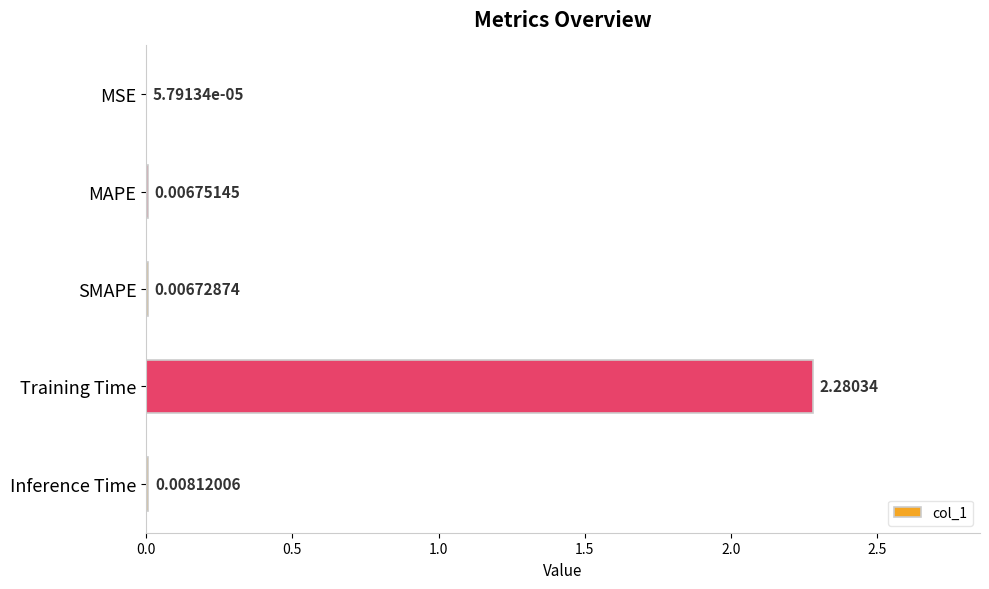

Are the bars horizontal?

Yes